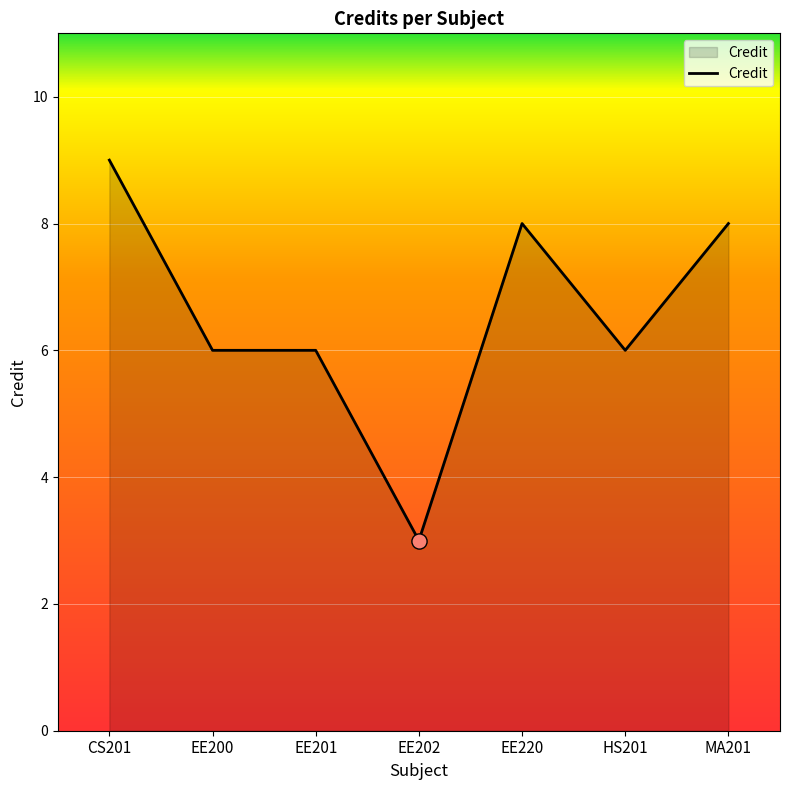

What is the change in value from CS201 to EE220?

-1